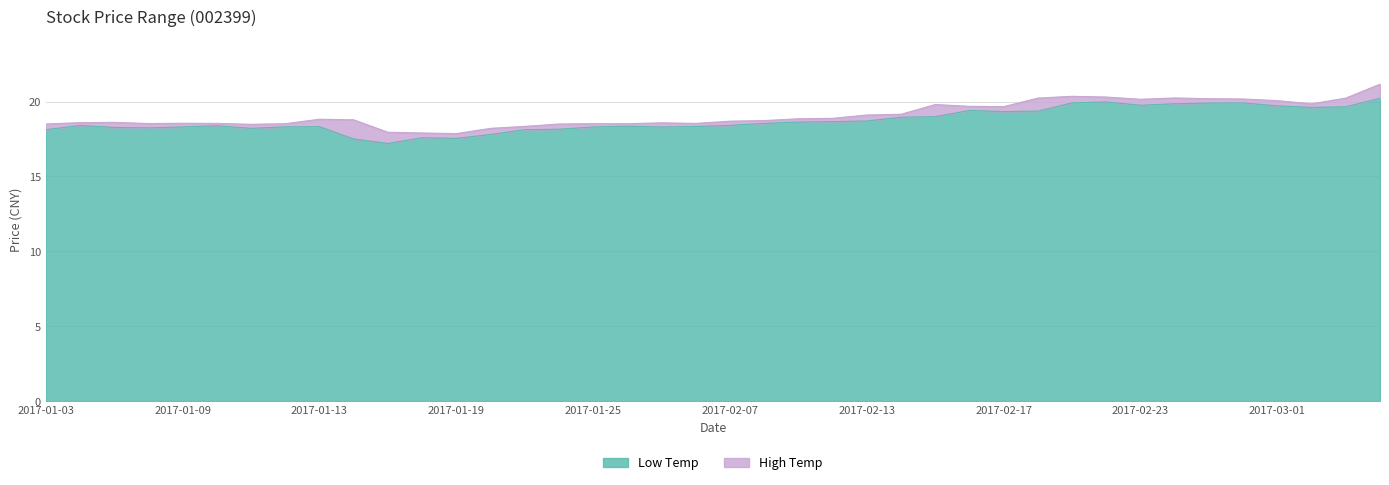

In High Temp, how many points are higher than both neighbors (excluding endpoints)?

7